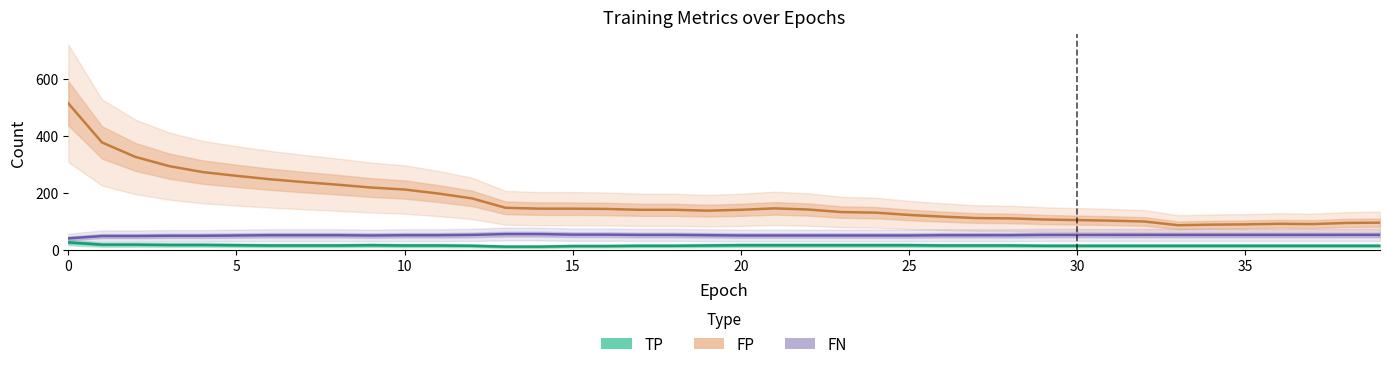

Is this an area chart (filled region under the line)?

No